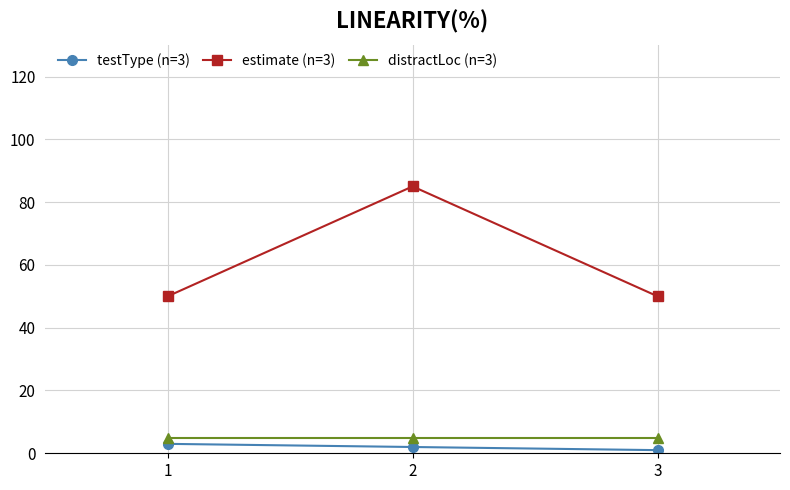

Reading left to right, extract all data points from this chart.

testType (n=3): 1=3	2=2	3=1
estimate (n=3): 1=50	2=85	3=50
distractLoc (n=3): 1=5	2=5	3=5